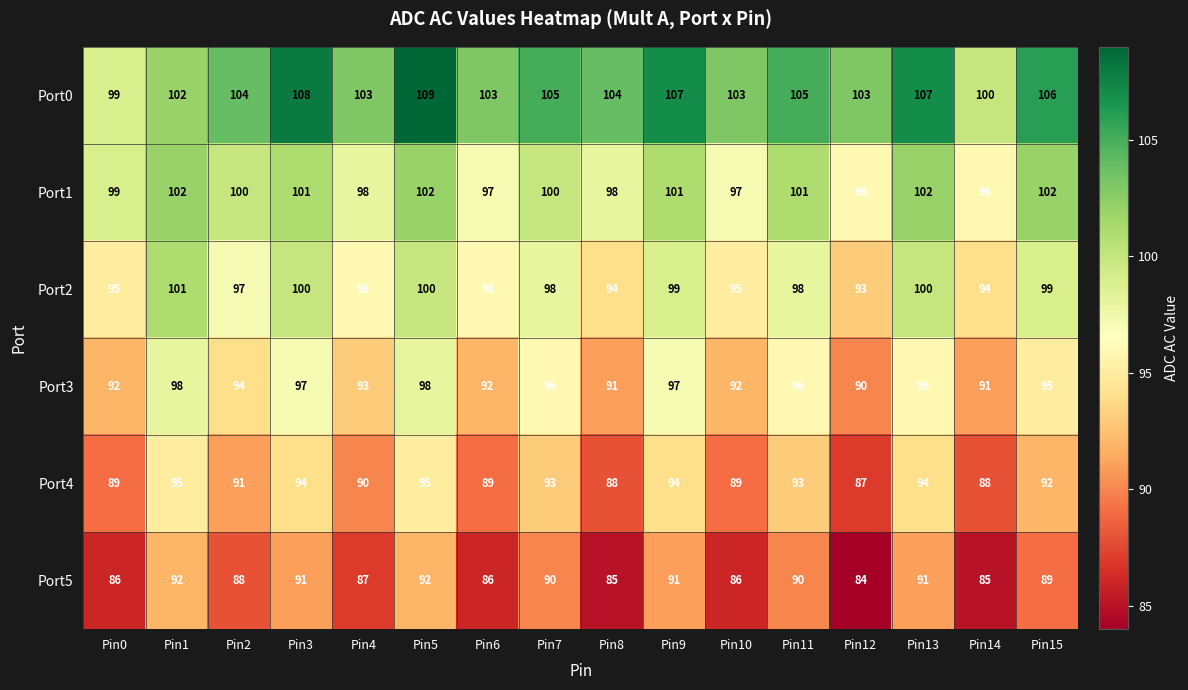

What is the maximum value shown in the chart?

109